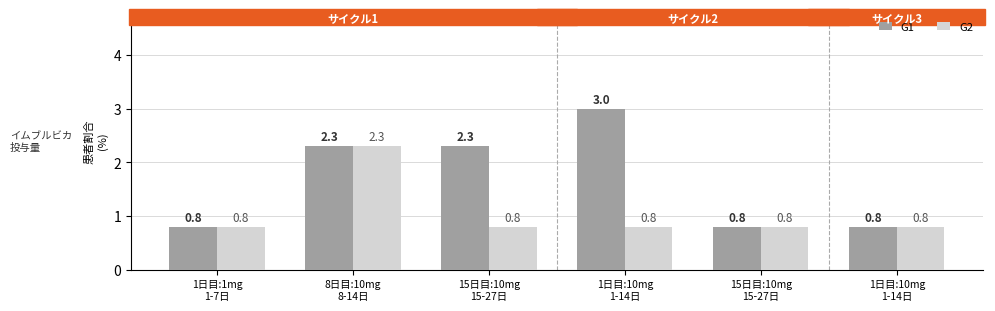

Count the G1 values in the range 0 to 2.

3